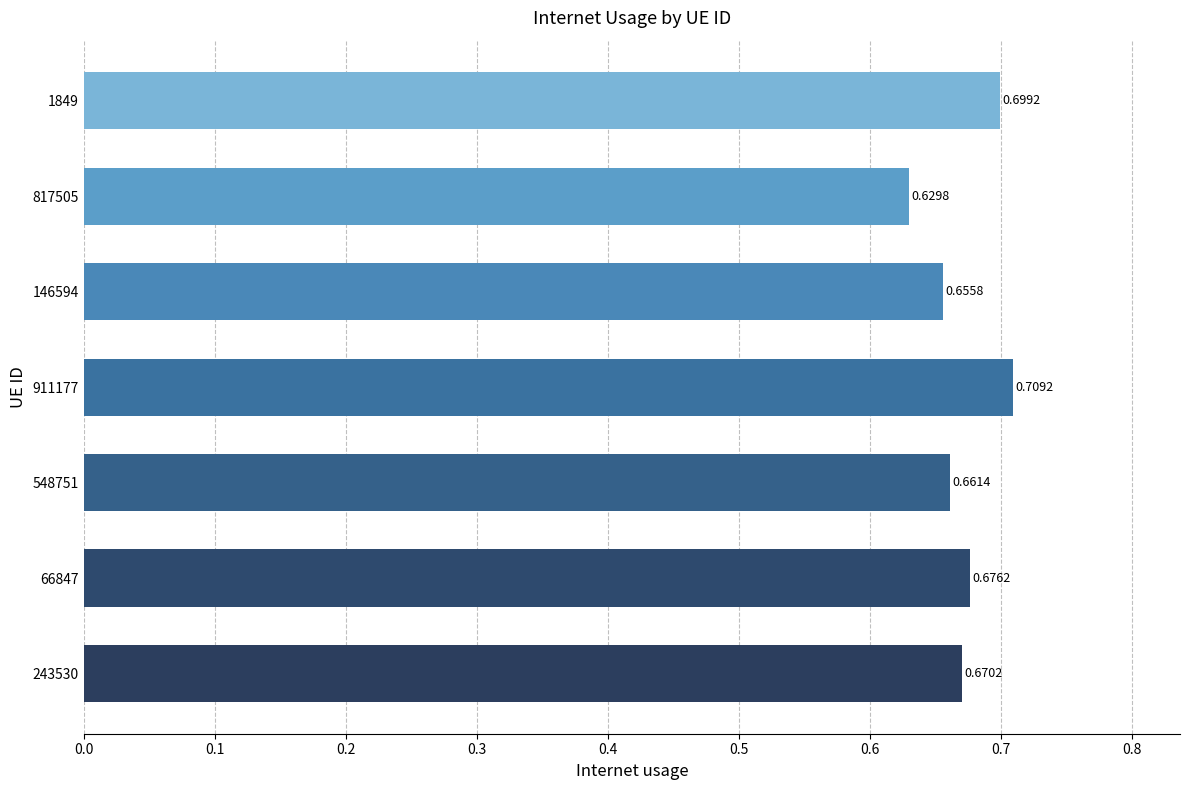

Are the bars grouped side by side (vs. stacked)?

No